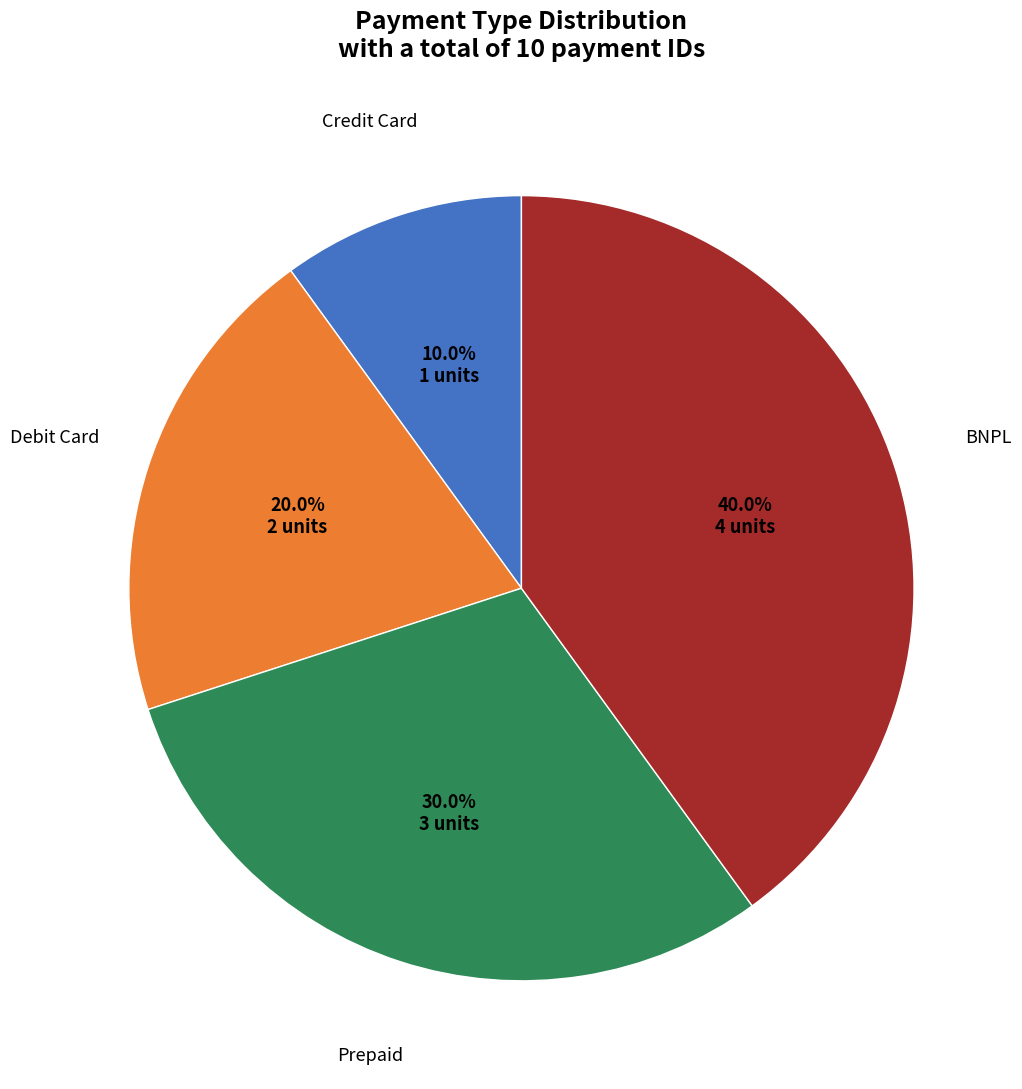

Is it true that BNPL is 50% of the pie?

False